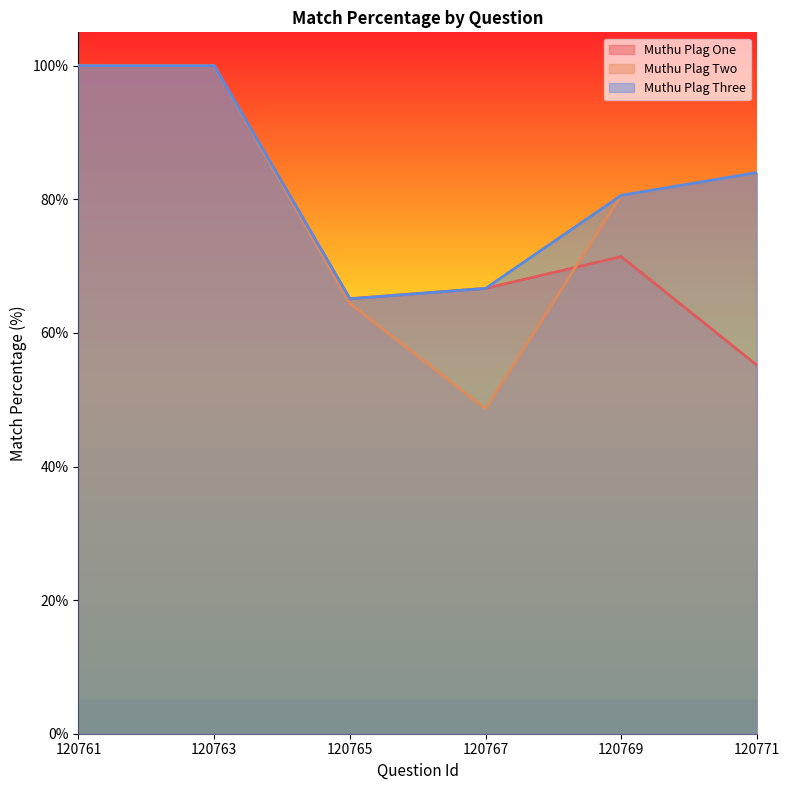

What is the smallest value displayed?

48.6